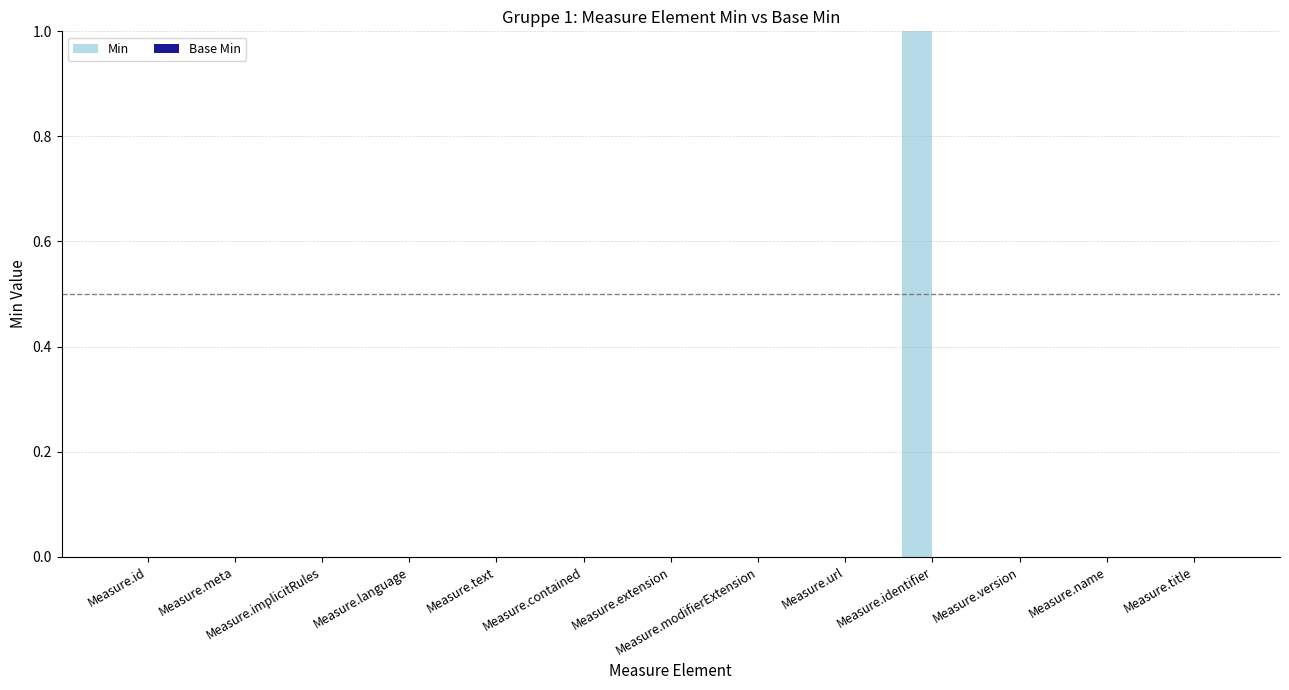

What is the change in value from Measure.url to Measure.identifier?

+1